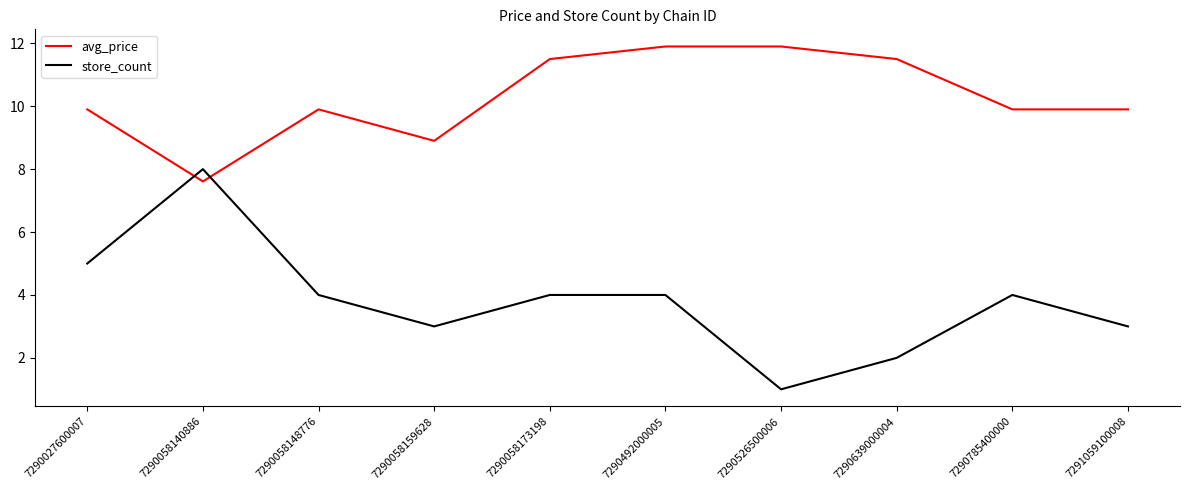

At which label is avg_price closest to 9?

7290058159628